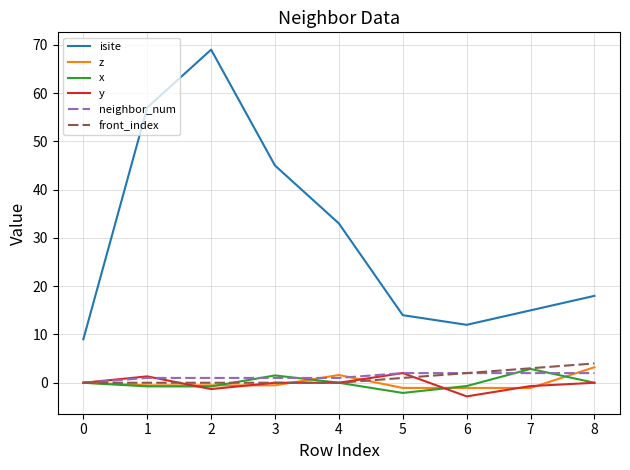

Which series has the largest total across all categories?

isite